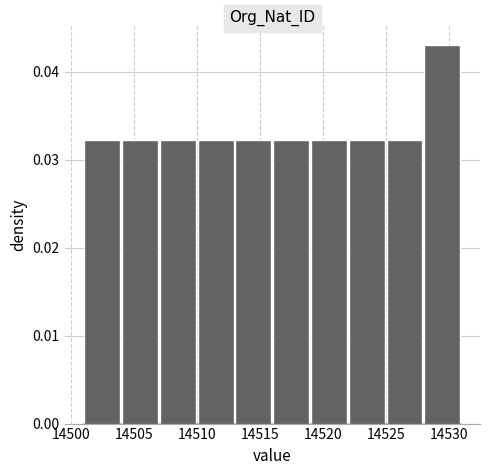

Over which range of the x-axis is the bar tallest?

14528 to 14531